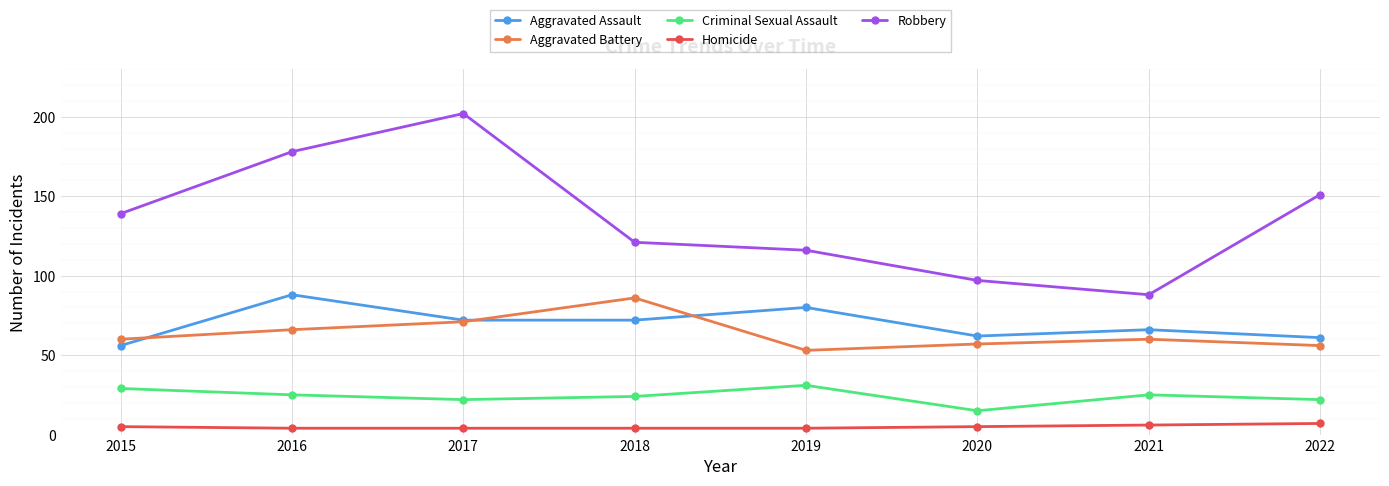

True or false: Aggravated Assault has a value of 88 at 2016.

True